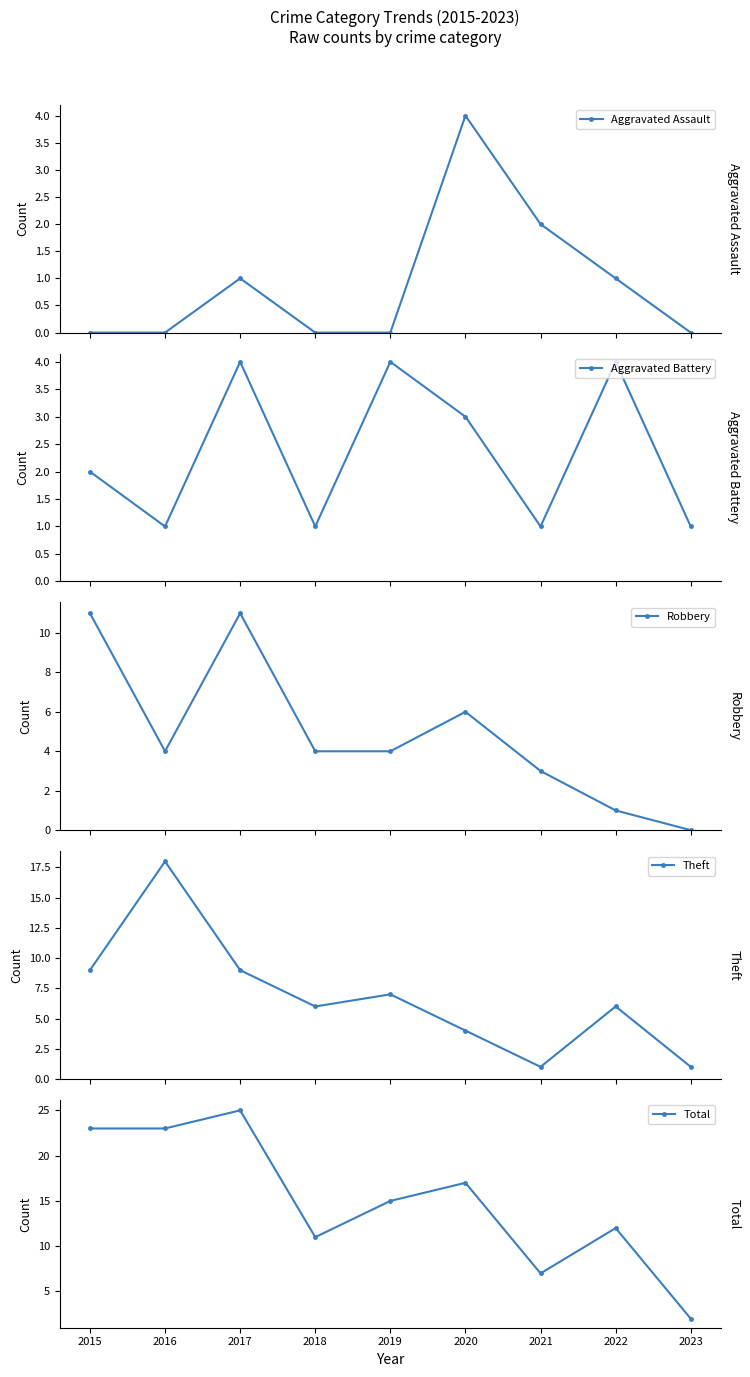

At 2023, list the series in order from largest to smallest.

Total, Aggravated Battery, Theft, Aggravated Assault, Robbery